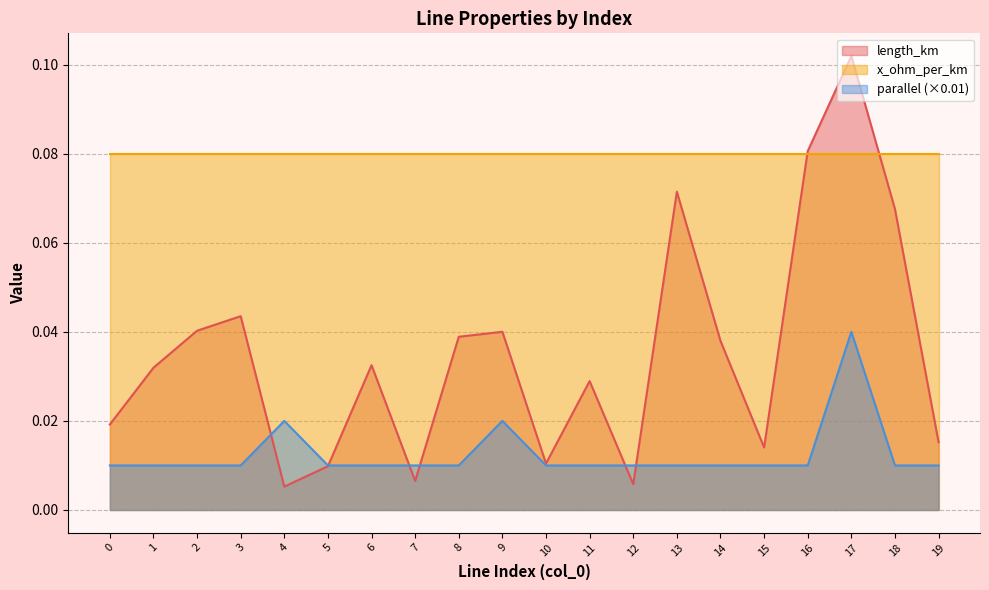

Between 9 and 11, which series saw the biggest shift?

length_km